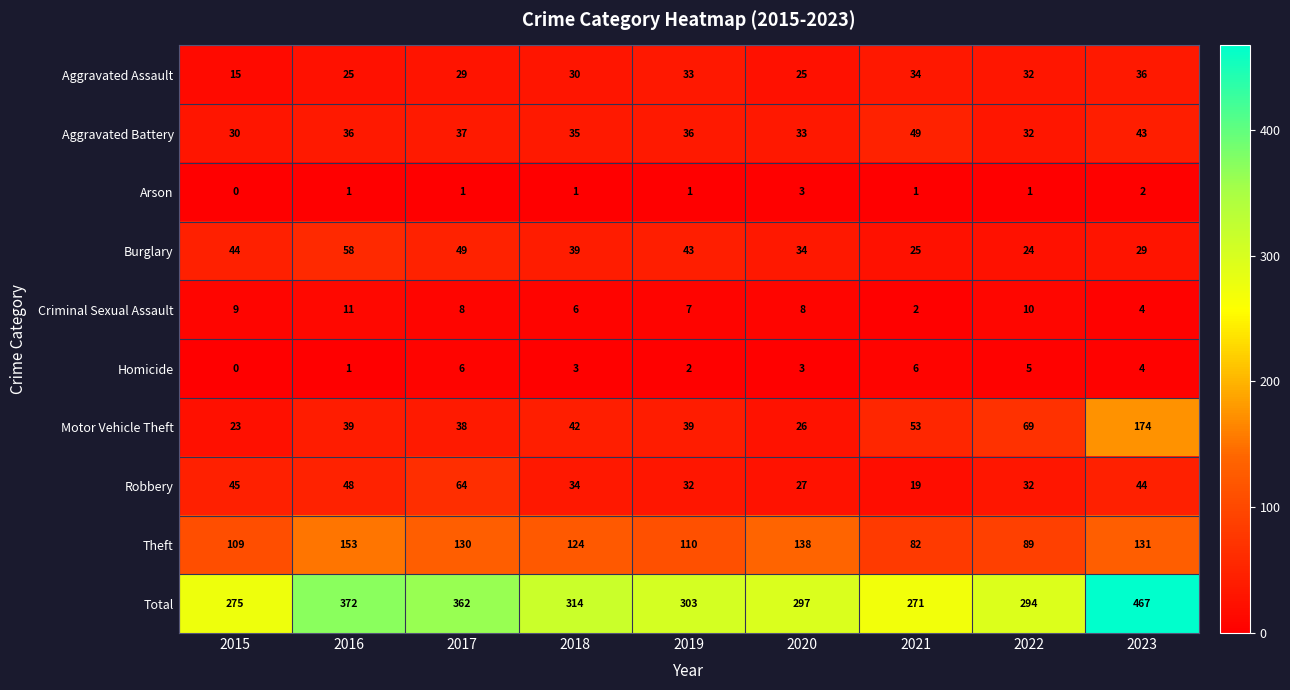

How many data points does each series have?

9